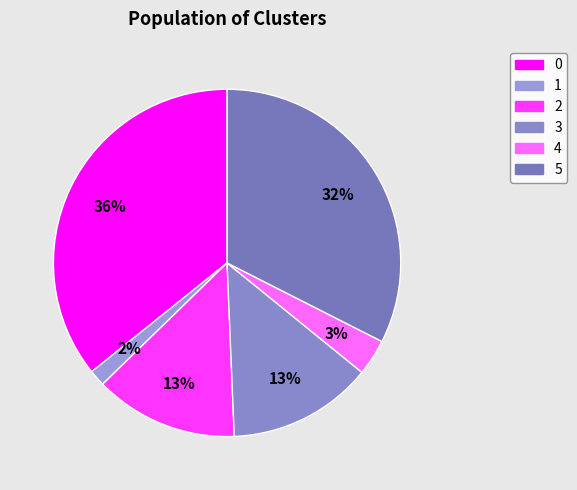

True or false: 1 accounts for 1% of the total.

False